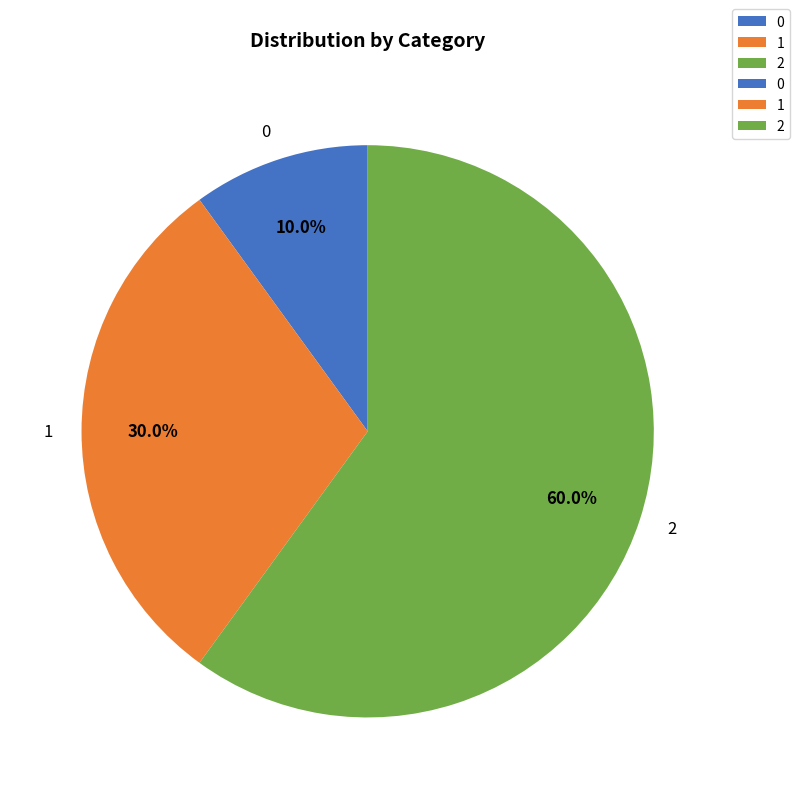

Count the number of slices in the pie.

3